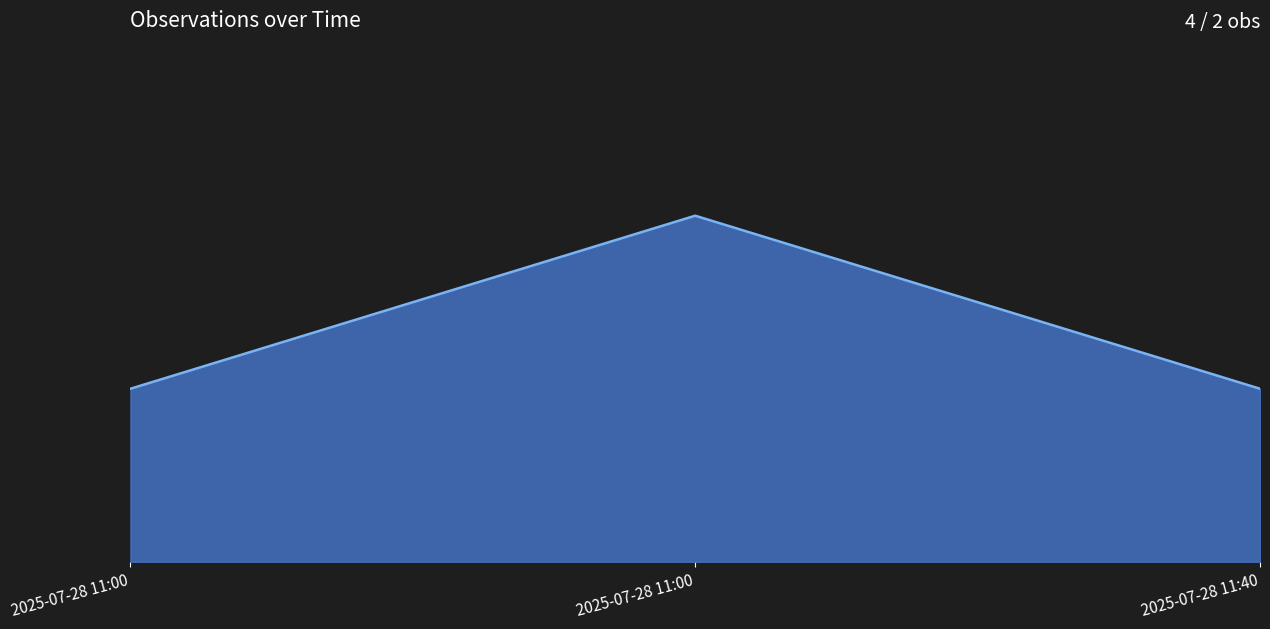

What is the difference between the maximum and minimum values?

1